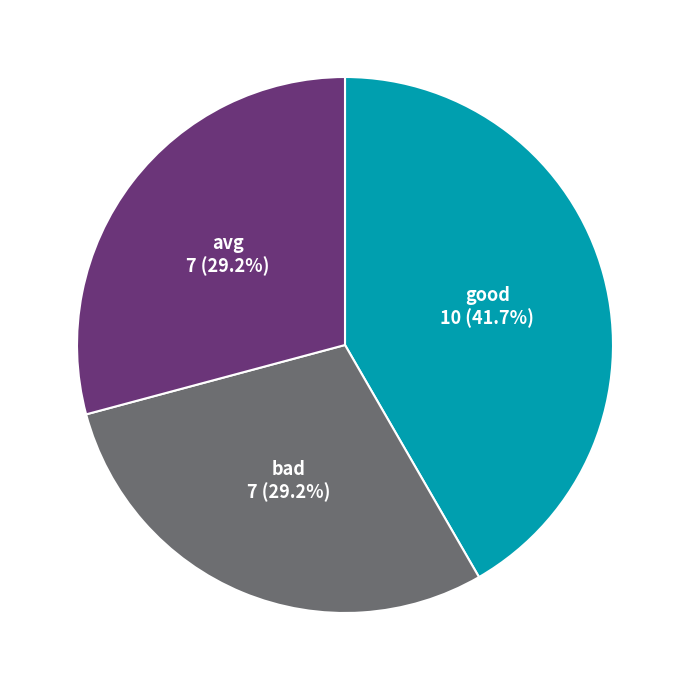

Which category has the biggest portion of the pie?

good